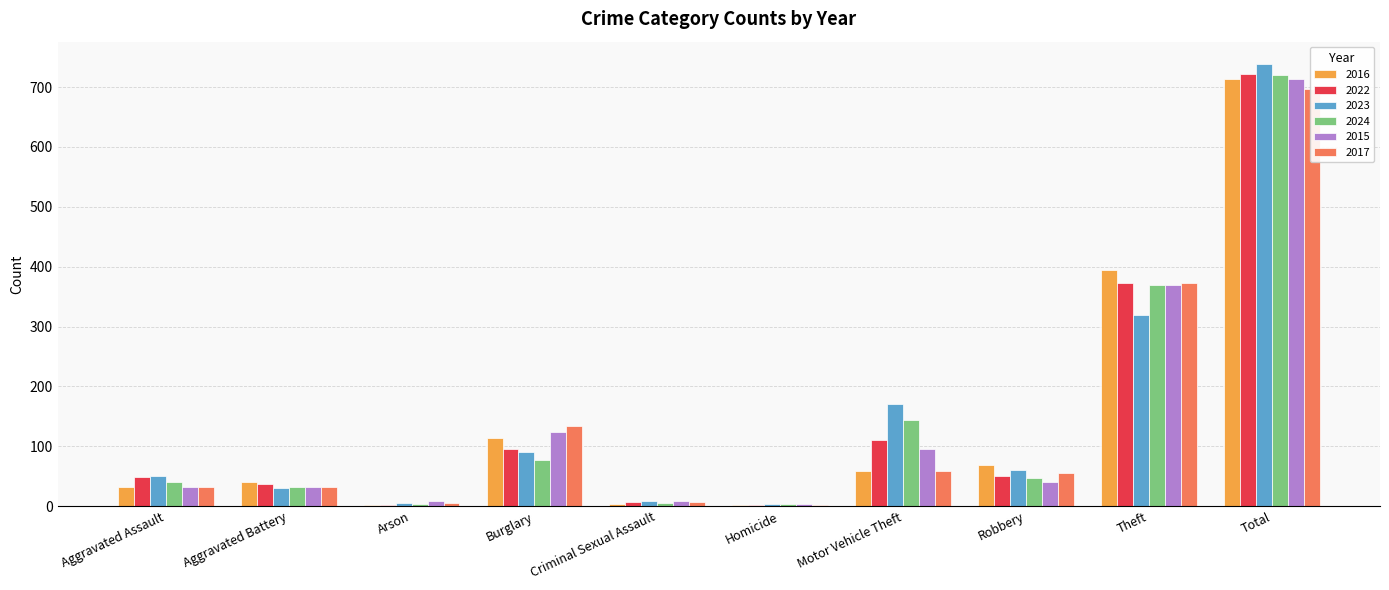

What value does the 2022 series have at Aggravated Battery, to the nearest 50?

50